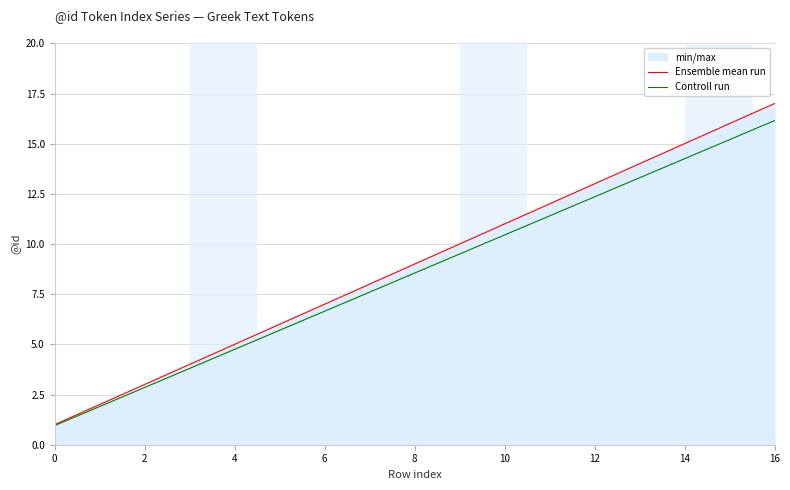

How many categories are shown in the chart?

17